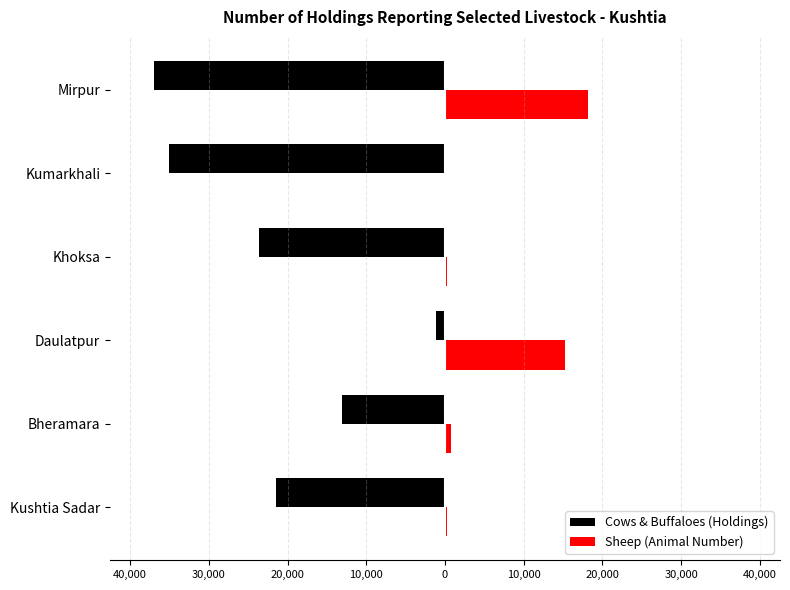

What are all the series names shown in the legend?

Cows & Buffaloes (Holdings), Sheep (Animal Number)